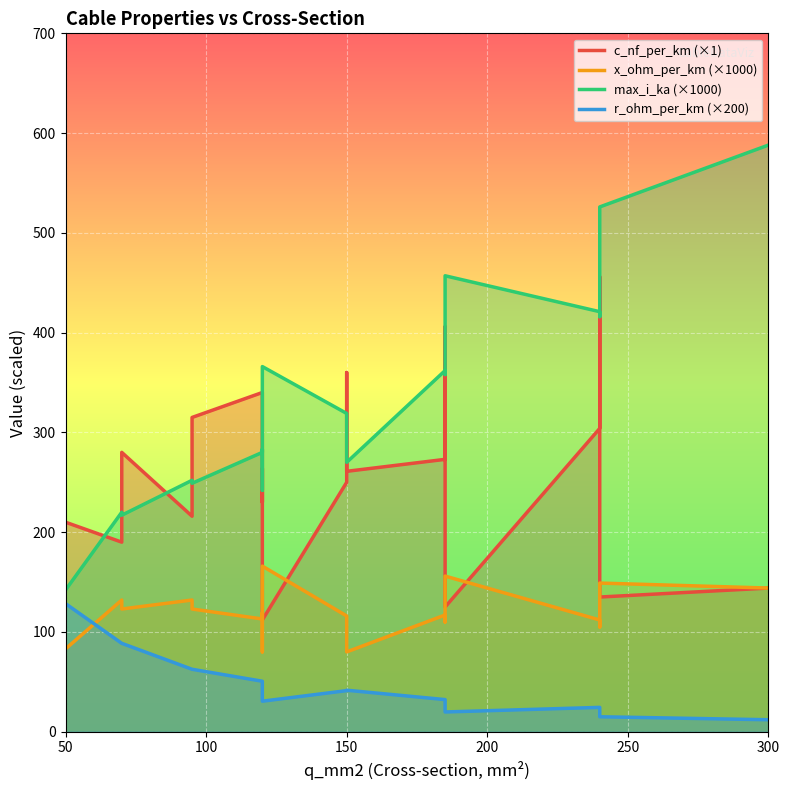

Which series has the widest spread of values?

max_i_ka (×1000)